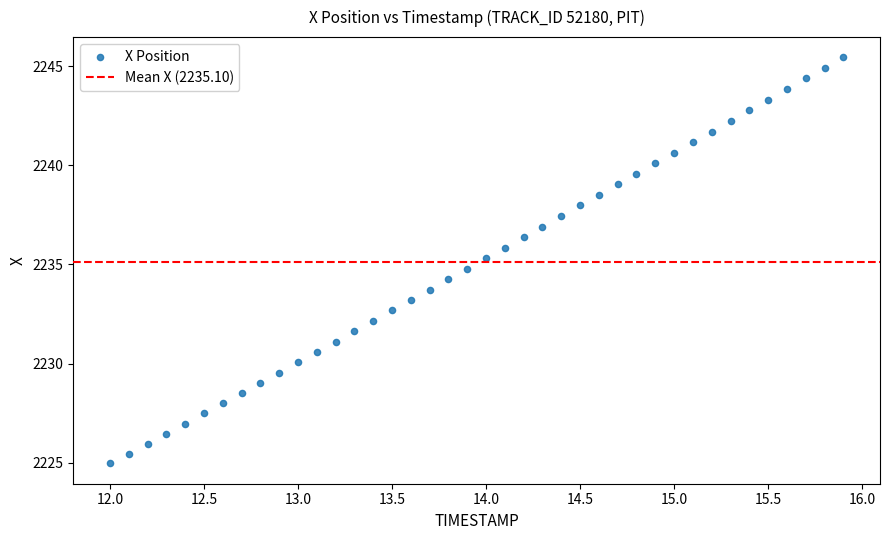

What is the range of X values (max minus min)?

3.9